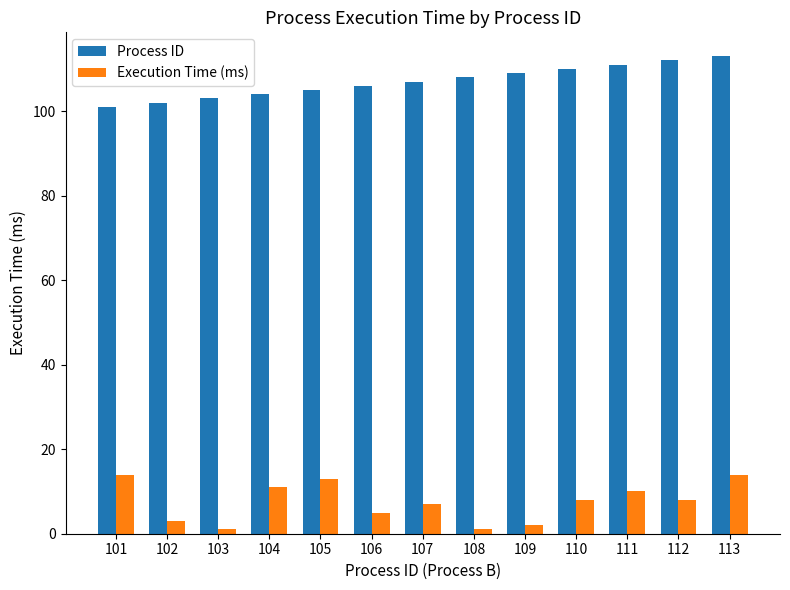

What are all the series names shown in the legend?

Process ID, Execution Time (ms)